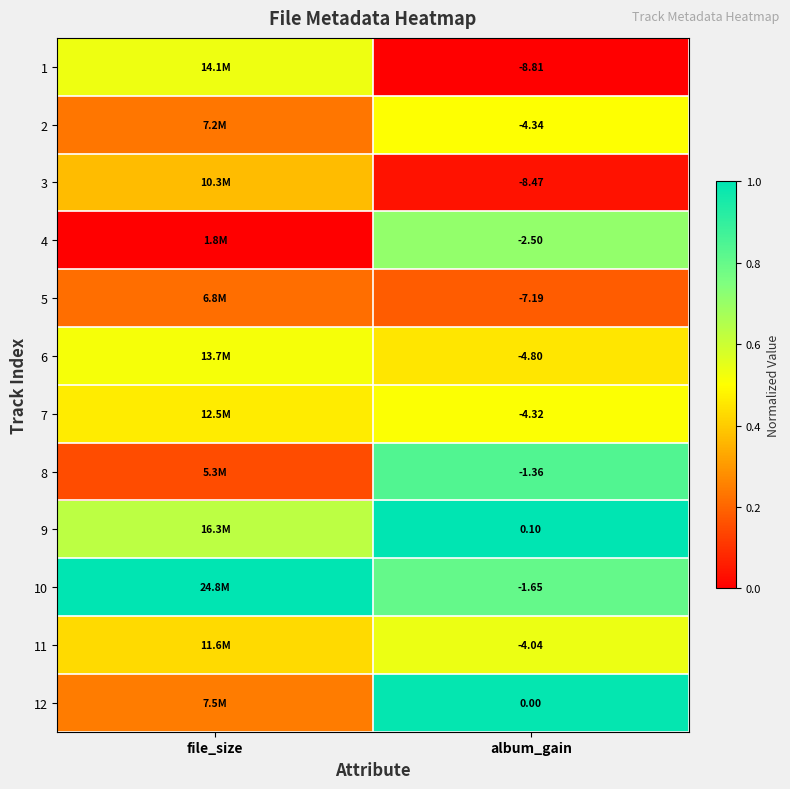

At which category is the sum across all series the highest?

album_gain